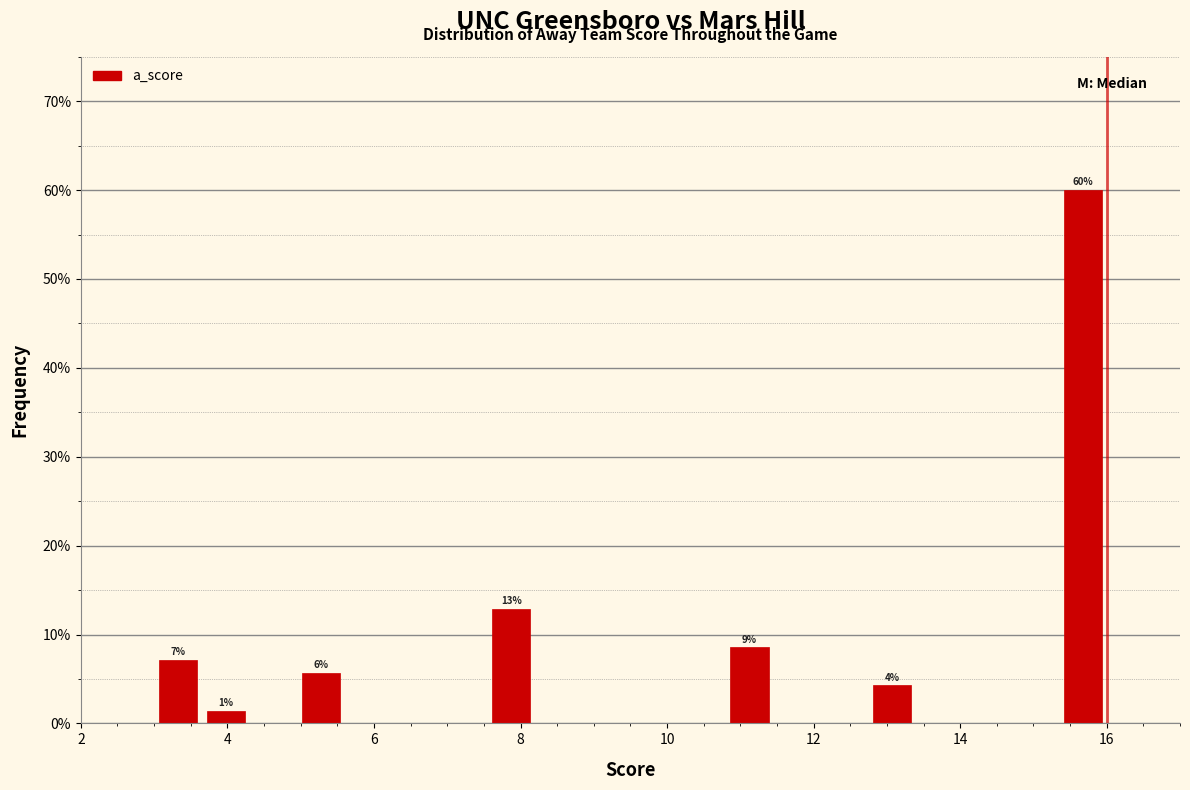

Read against the x-axis, roughly where is the centre of the tallest bar?

15.6